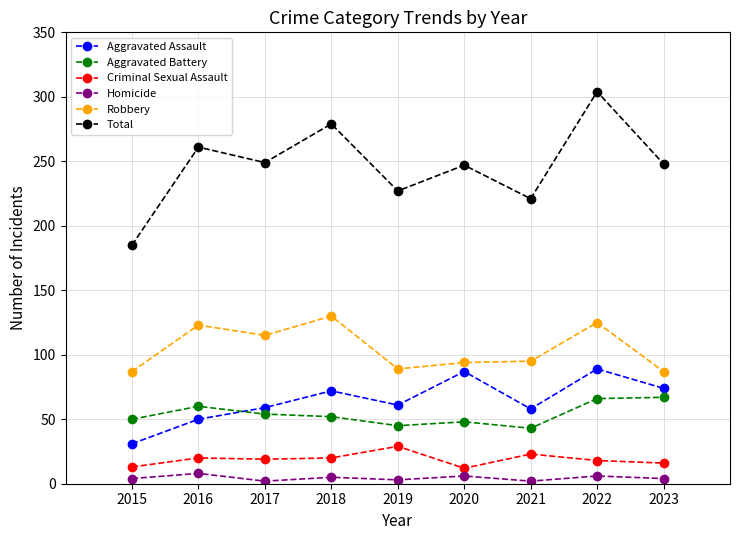

The value of Total at 2015 is 280. True or false?

False